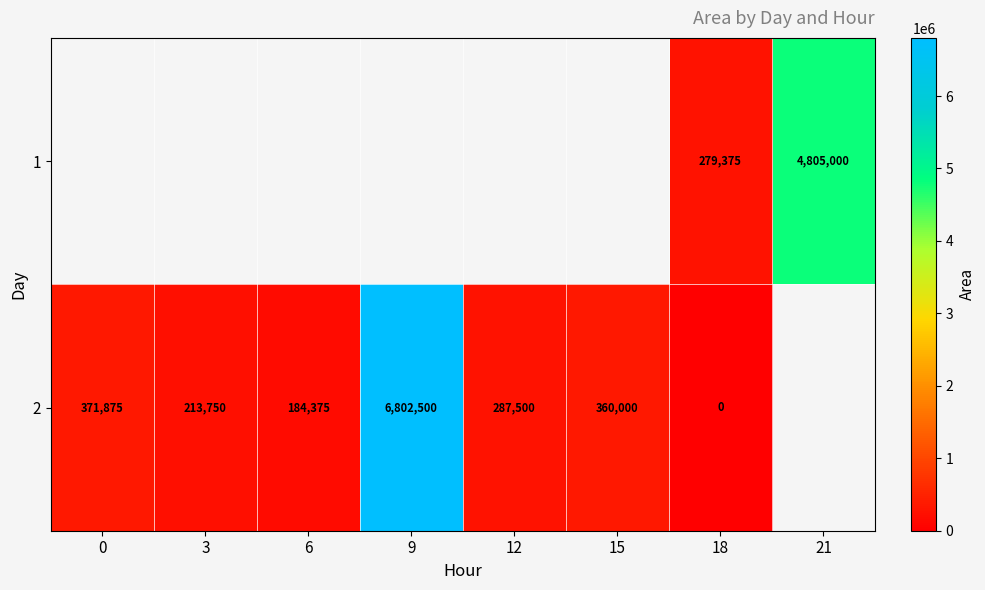

The value of 2 at 3 is 80561. True or false?

False